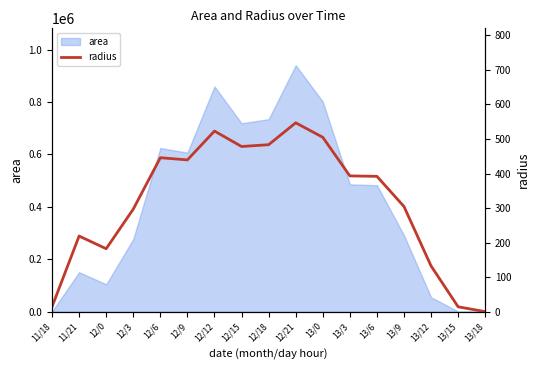

Reading left to right, extract all data points from this chart.

14.1	219.0	182.3	296.9	445.8	439.5	523.0	478.3	483.5	547.0	505.0	393.2	391.9	304.5	132.3	14.1	0.0